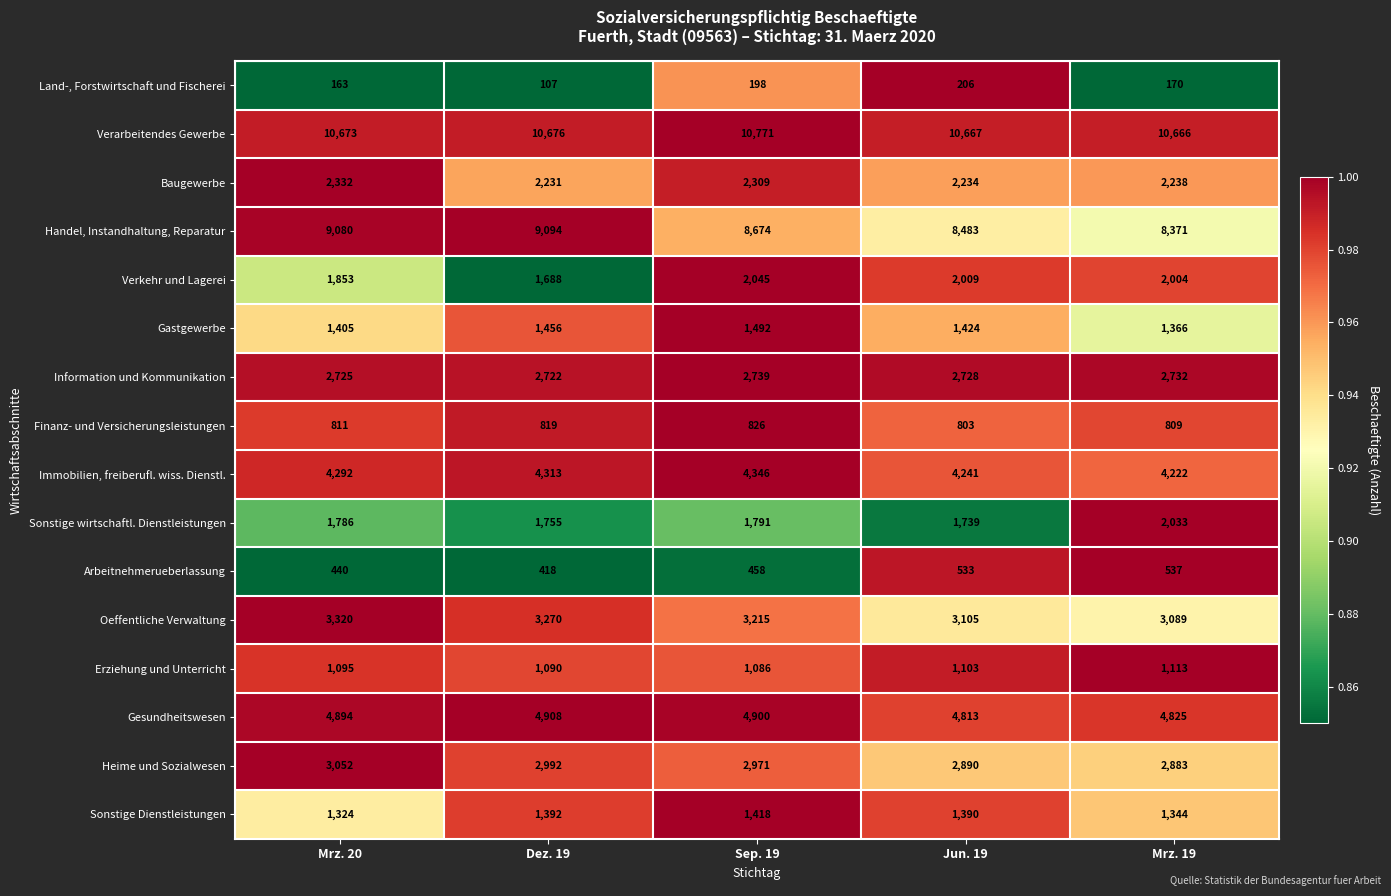

At which category does the chart reach its peak across all series?

Sep. 19